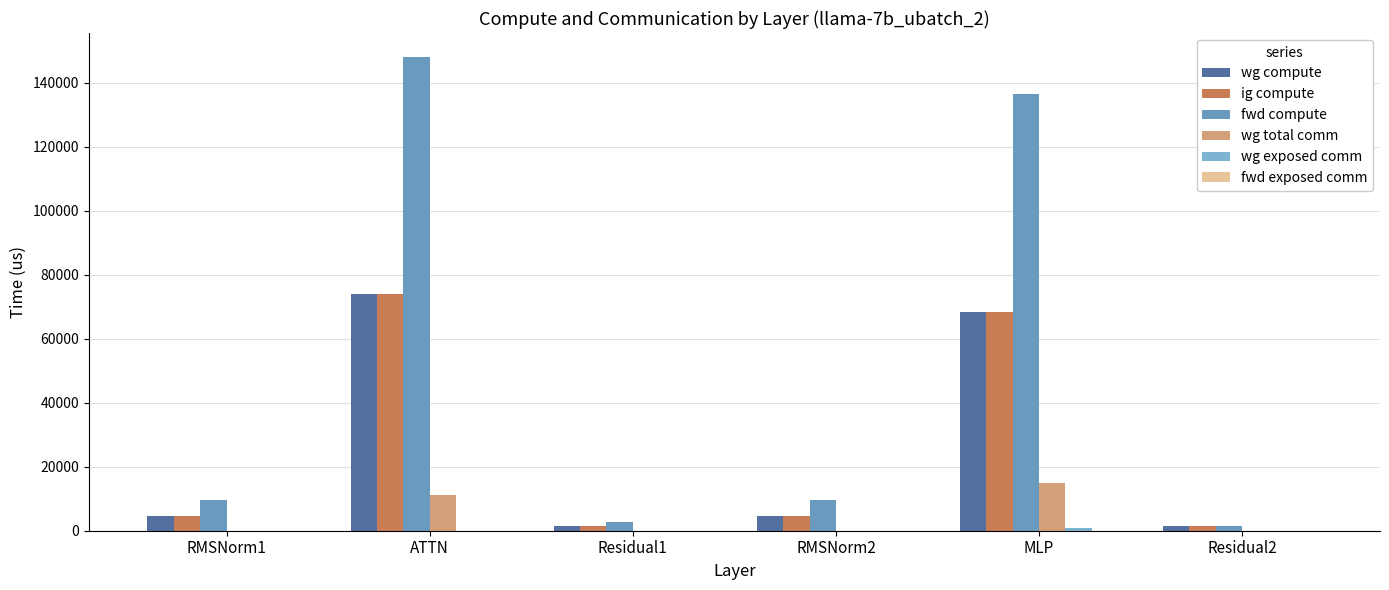

Reading right to left, transcribe all the data shown in this chart.

wg compute: 1398.6	68223.8	4755.2	1398.6	74058.7	4755.2
ig compute: 1398.6	68223.8	4755.2	1398.6	74058.7	4755.2
fwd compute: 1398.6	136447.7	9510.4	2797.2	148117.4	9510.4
wg total comm: 0.0	14903.8	0.0	0.0	11160.8	0.0
wg exposed comm: 0.0	926.8	0.0	0.0	0.0	0.0
fwd exposed comm: 0.0	0.0	0.0	0.0	0.0	0.0